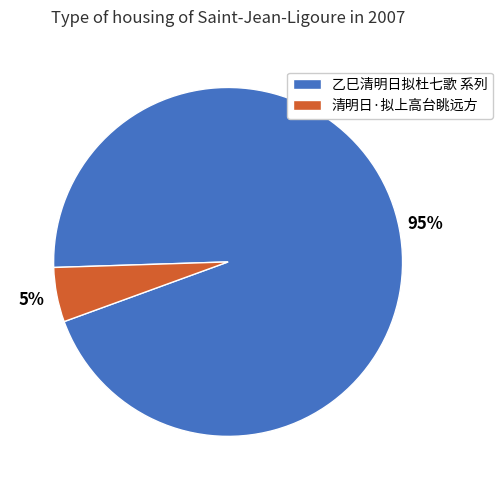

Rank the categories by value from highest to lowest.

乙巳清明日拟杜七歌 系列, 清明日·拟上高台眺远方